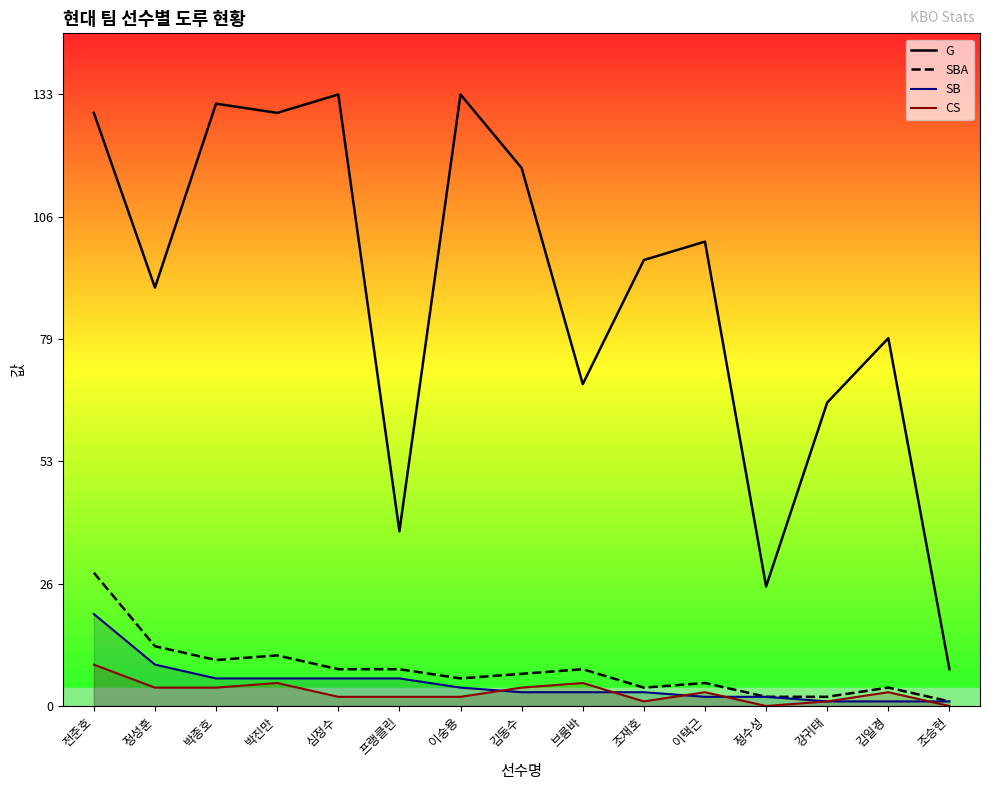

What is the label of the 4th point from the left?

박진만